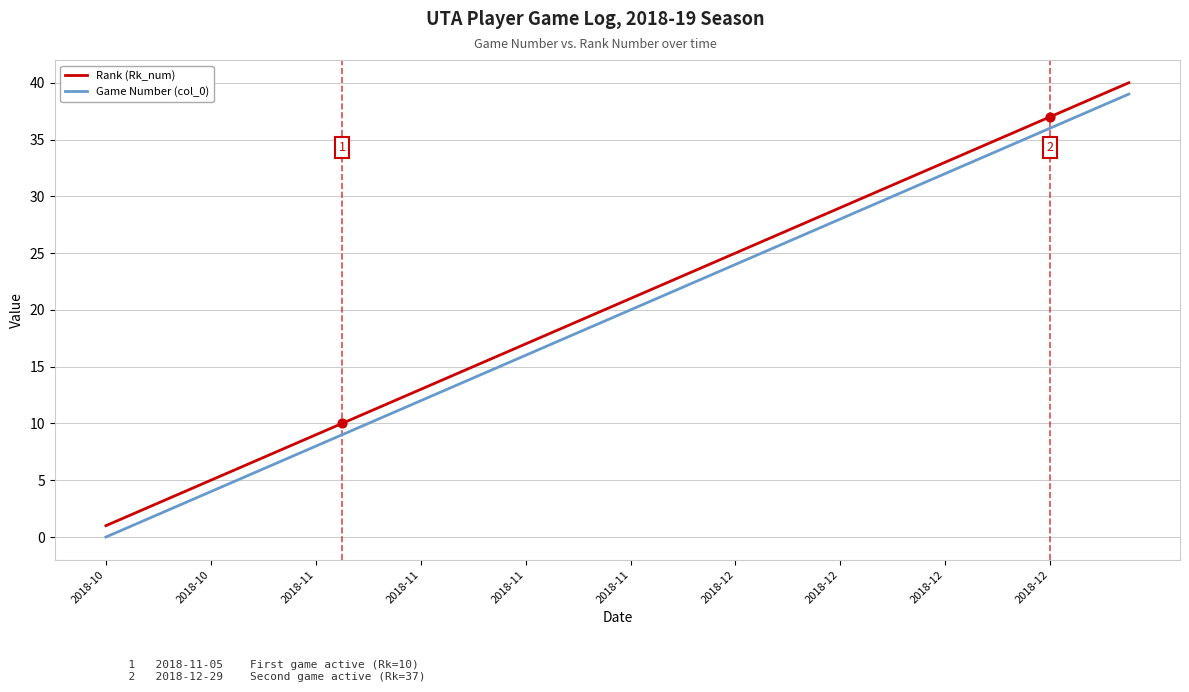

True or false: Rank (Rk_num) and Game Number (col_0) cross at least once.

False